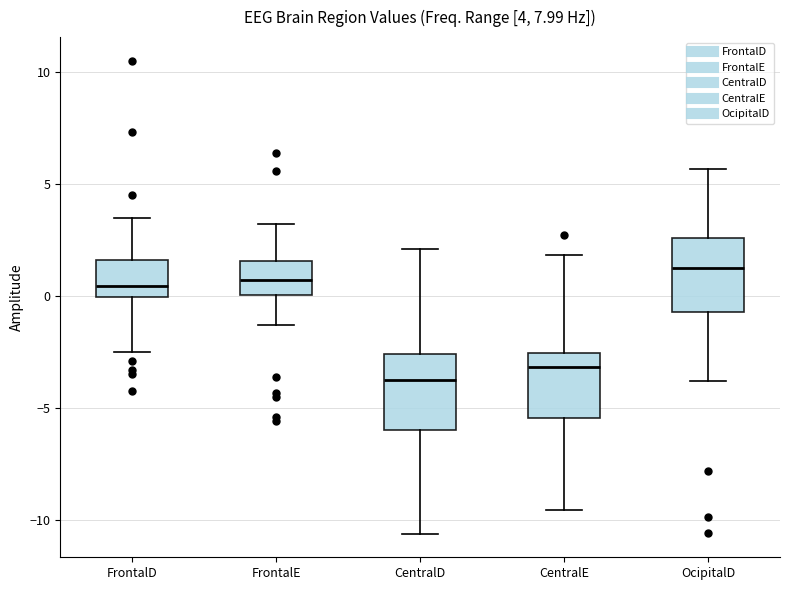

Which box has the highest median line?

OcipitalD